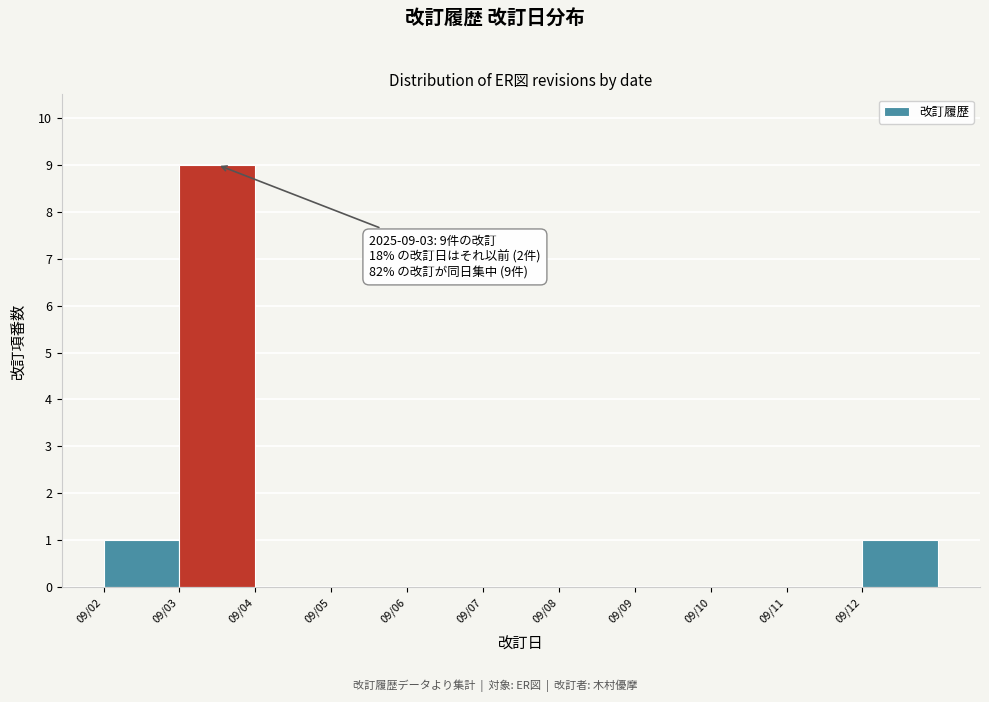

Reading left to right, list all the values displayed in this chart.

09/02=1	09/03=9	09/04=0	09/05=0	09/06=0	09/07=0	09/08=0	09/09=0	09/10=0	09/11=0	09/12=1